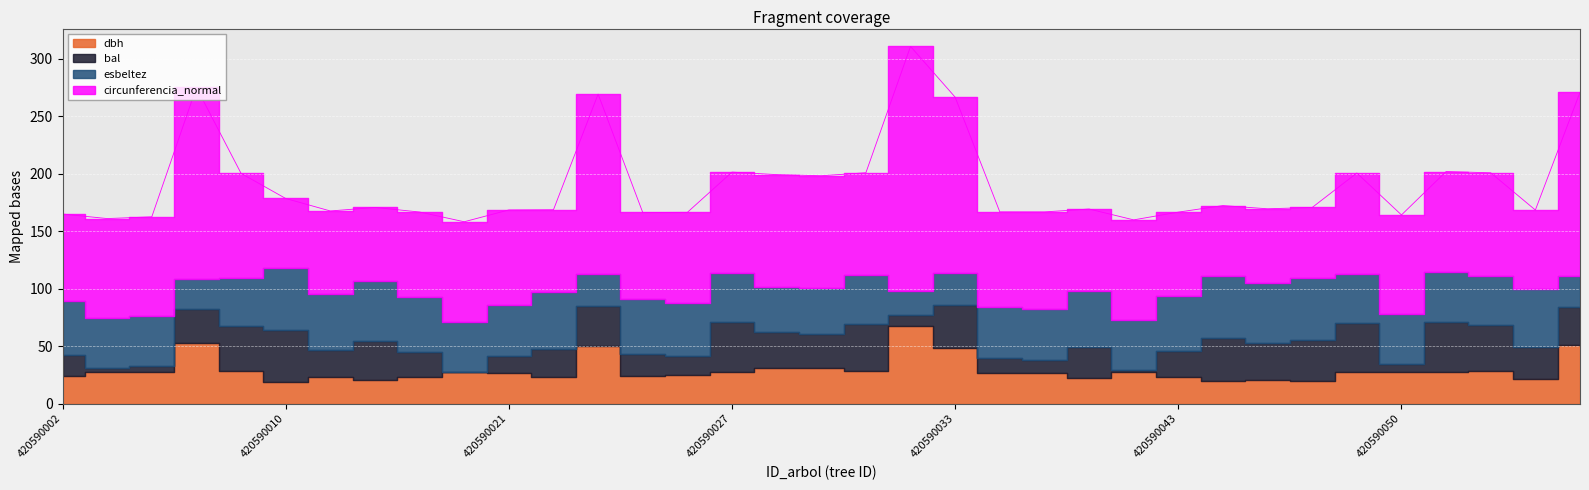

What is the value of the dbh point at the 12th from the left?

22.9